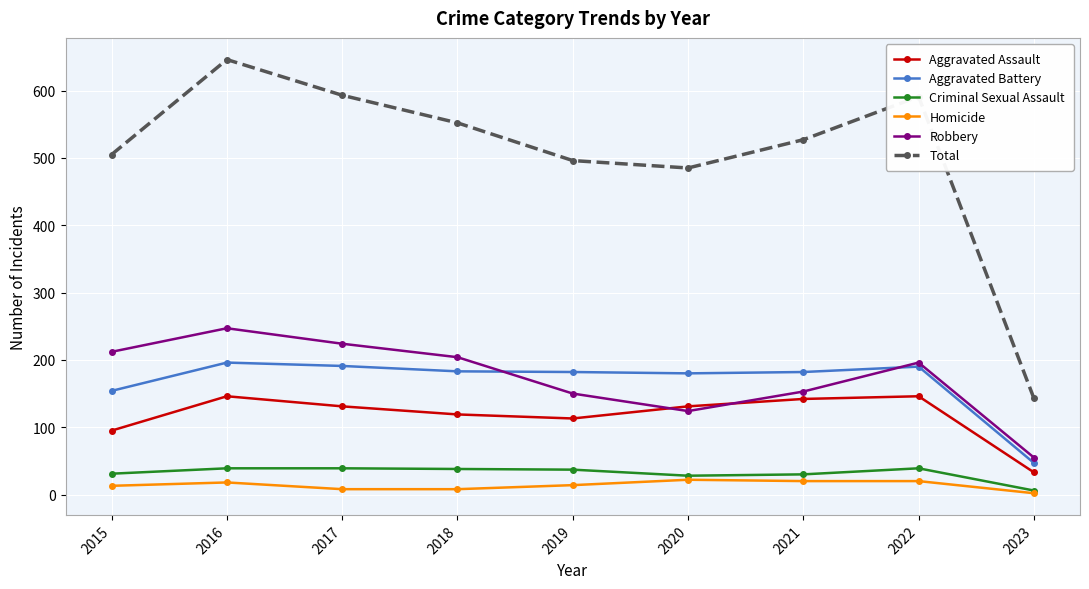

What is the approximate value of Aggravated Battery at 2020?

180